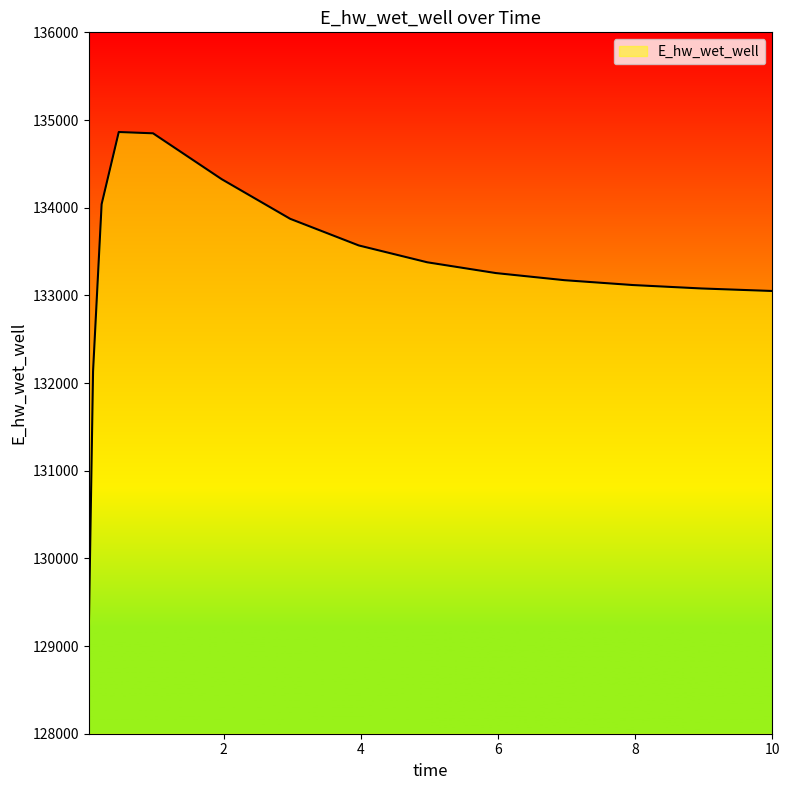

What is the difference between the maximum and minimum values?

5705.3